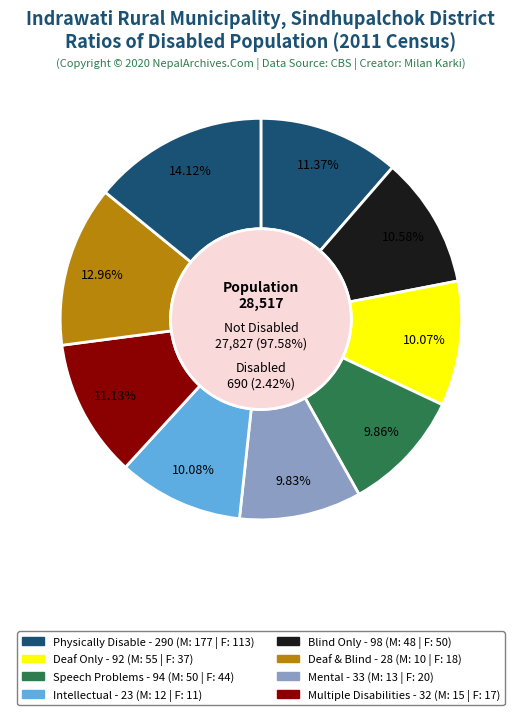

What percentage is the Row 8 slice, to the nearest percent?

14%